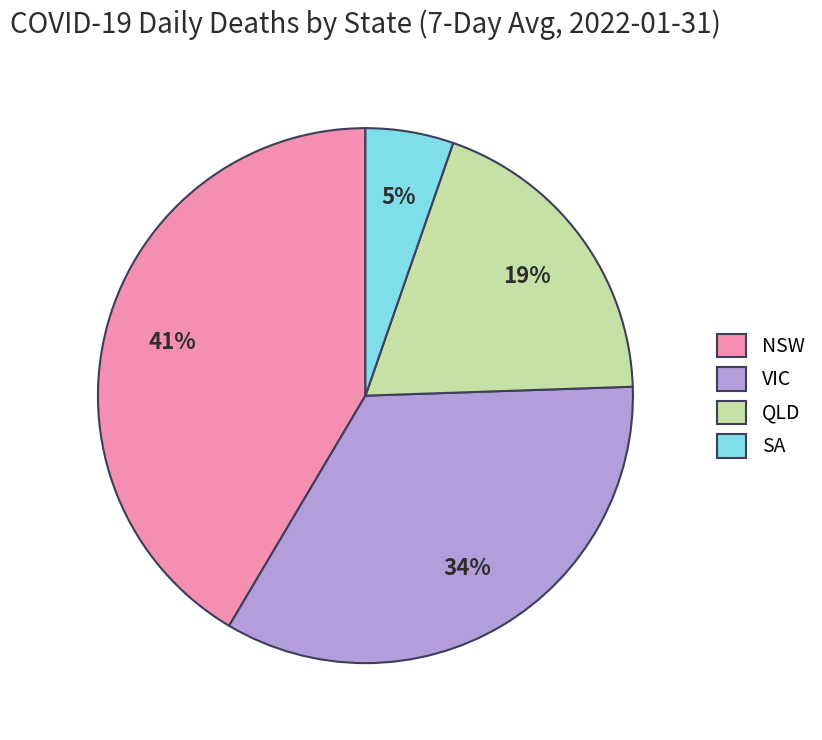

What is the ratio of the value at SA to the value at QLD?

0.3